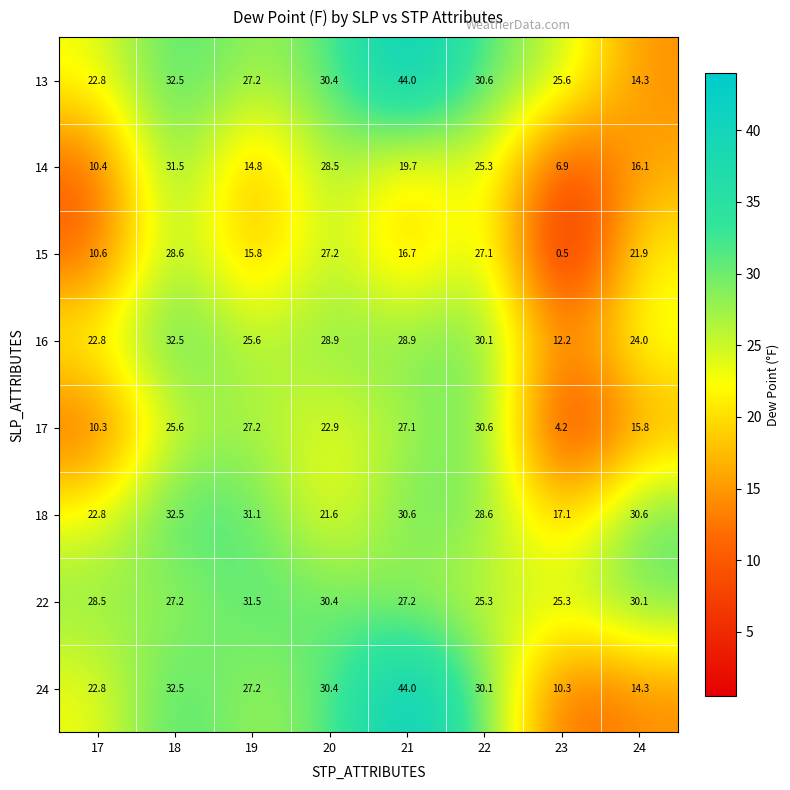

What is the difference between the maximum and minimum values in the 22 series?

6.2